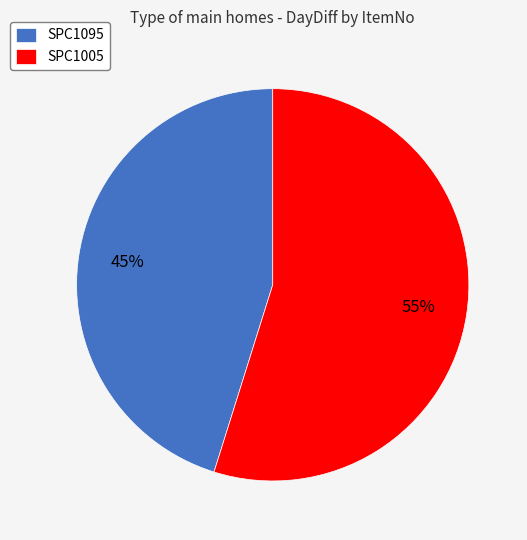

The SPC1005 slice represents 48% of the pie. True or false?

False